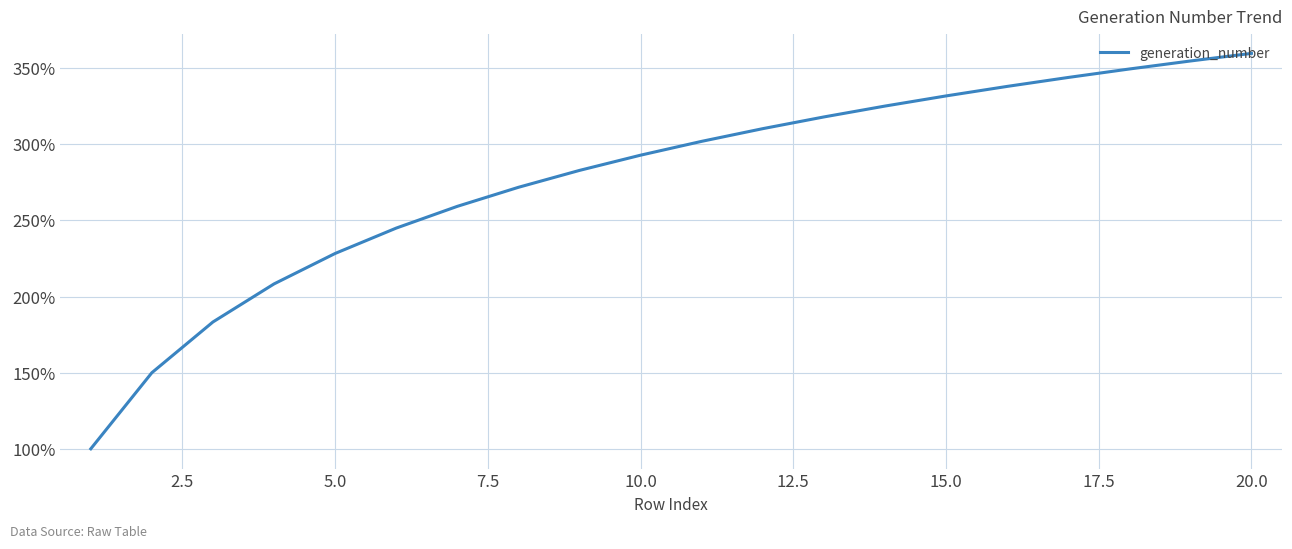

Is this an area chart (filled region under the line)?

No